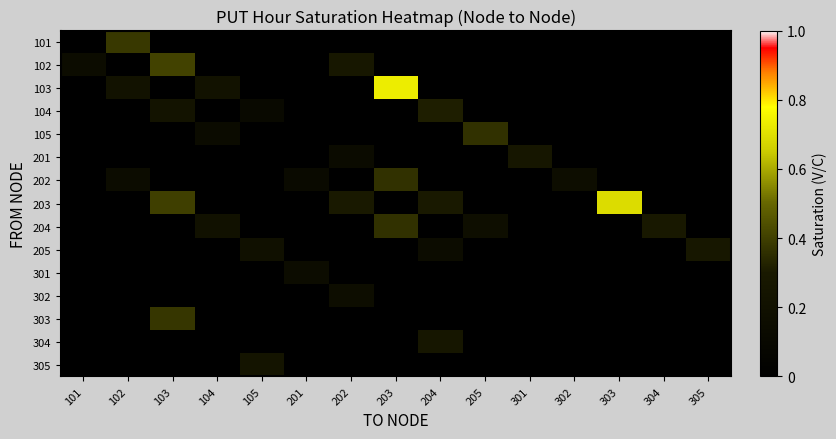

Which series has the largest total across all categories?

203